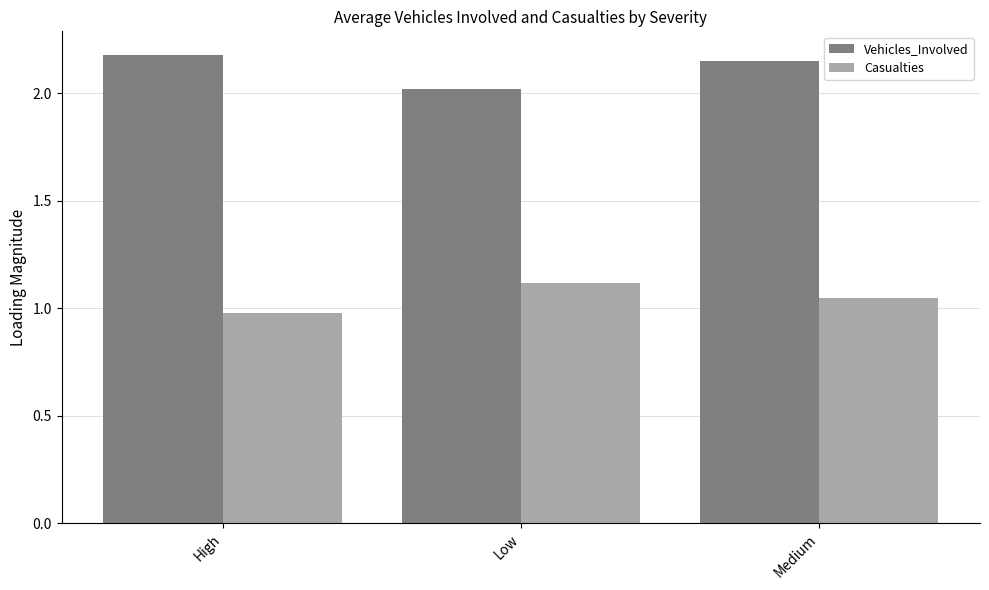

What is the sum of the Vehicles_Involved values at High and Low?

4.2